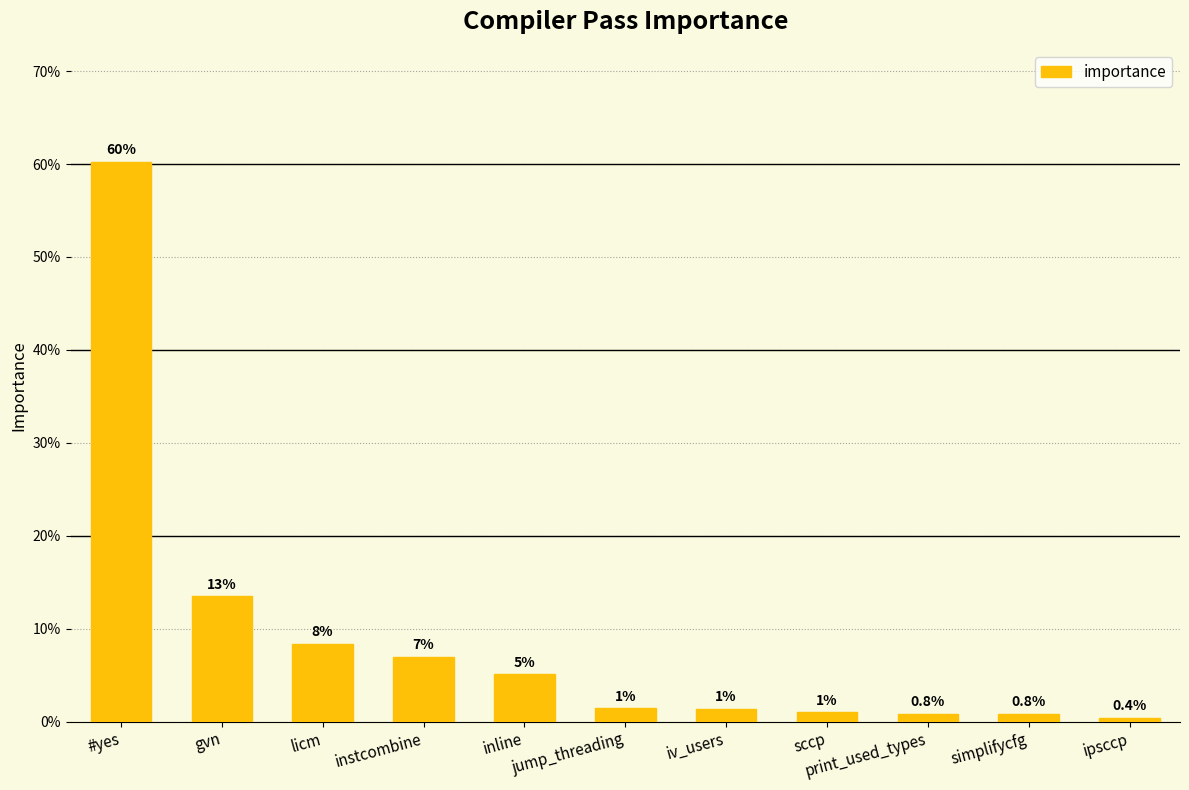

Rank the categories by value from lowest to highest.

ipsccp, simplifycfg, print_used_types, sccp, iv_users, jump_threading, inline, instcombine, licm, gvn, #yes